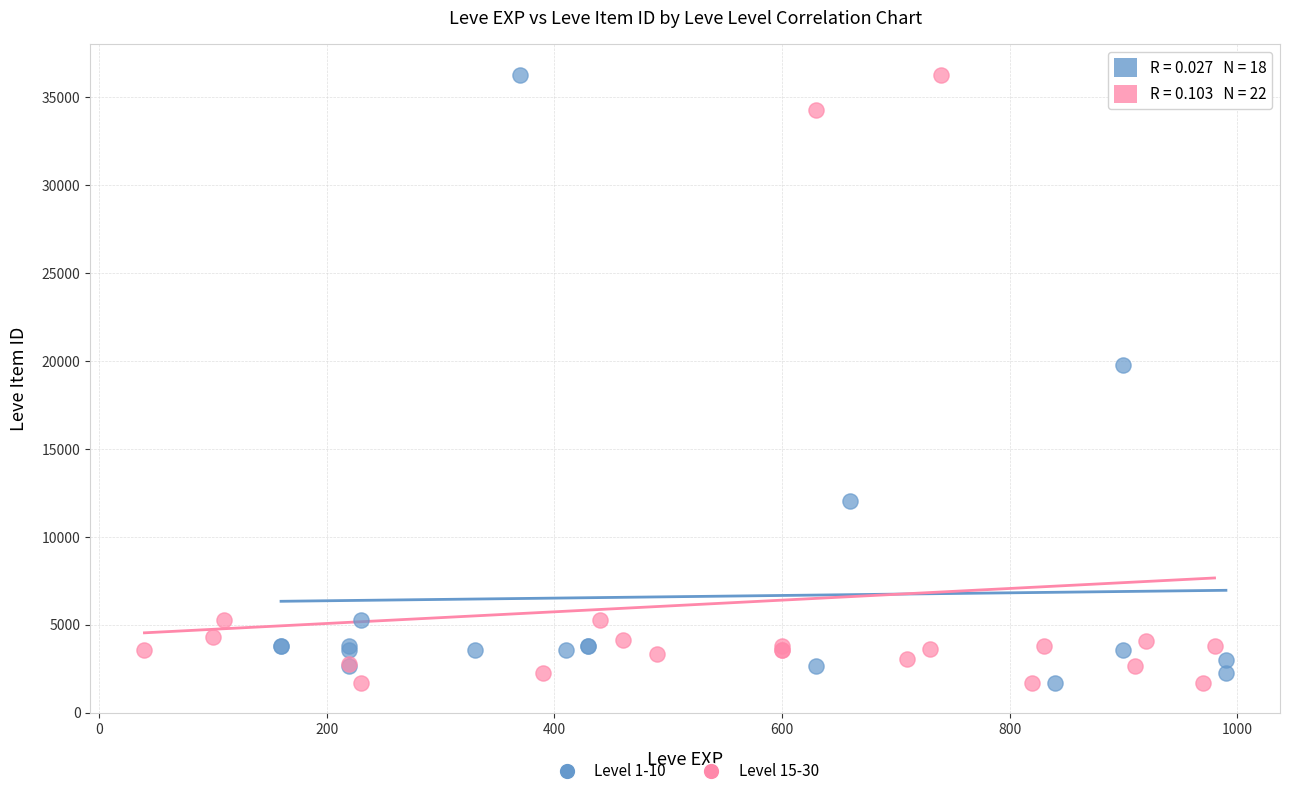

What are all the series names shown in the legend?

Level 1-10, Level 15-30